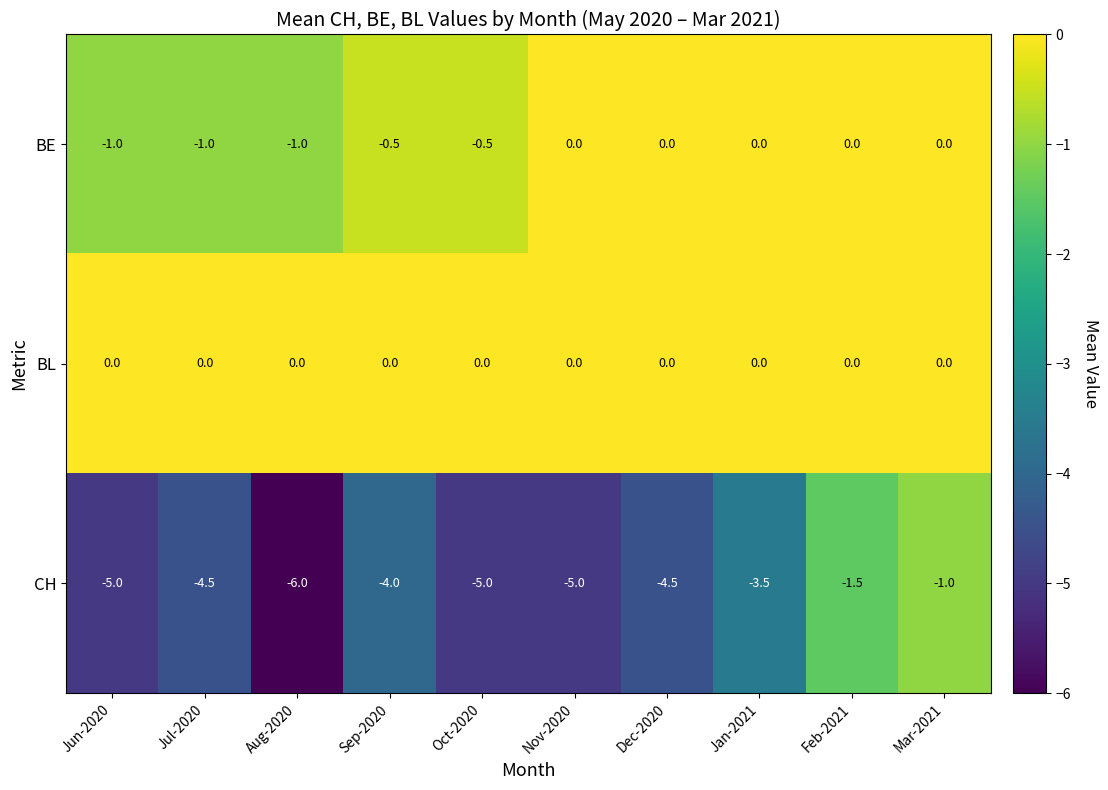

At which category does the chart reach its minimum across all series?

Aug-2020